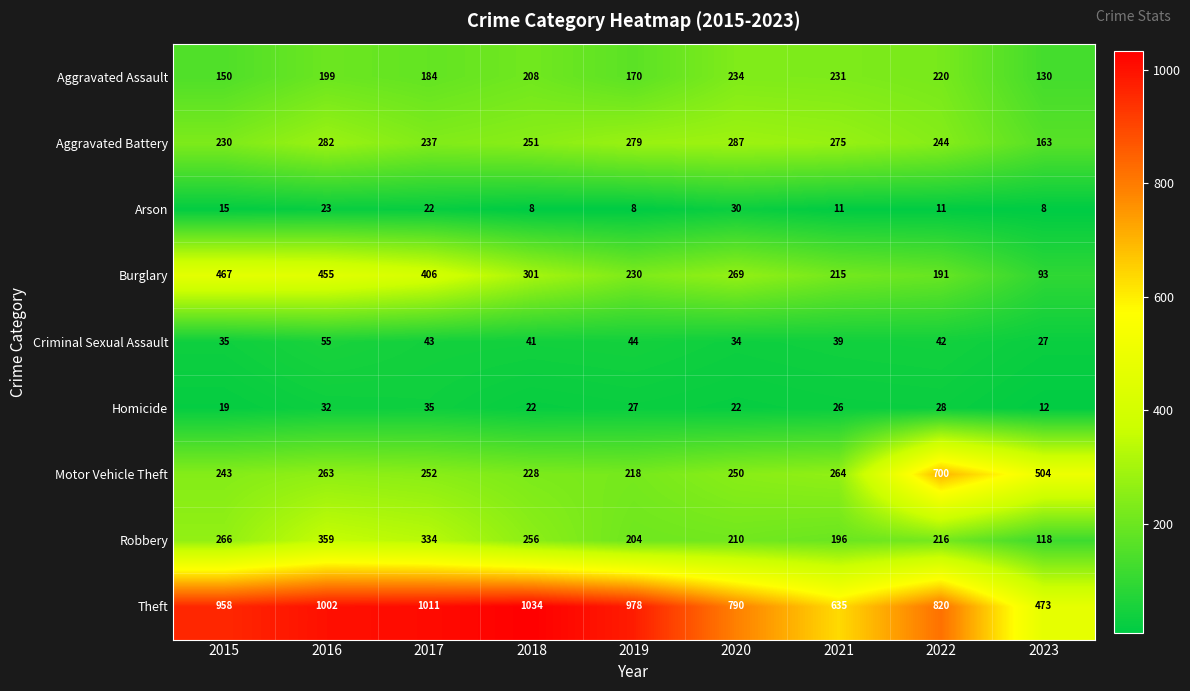

At which category is the sum across all series the highest?

2016